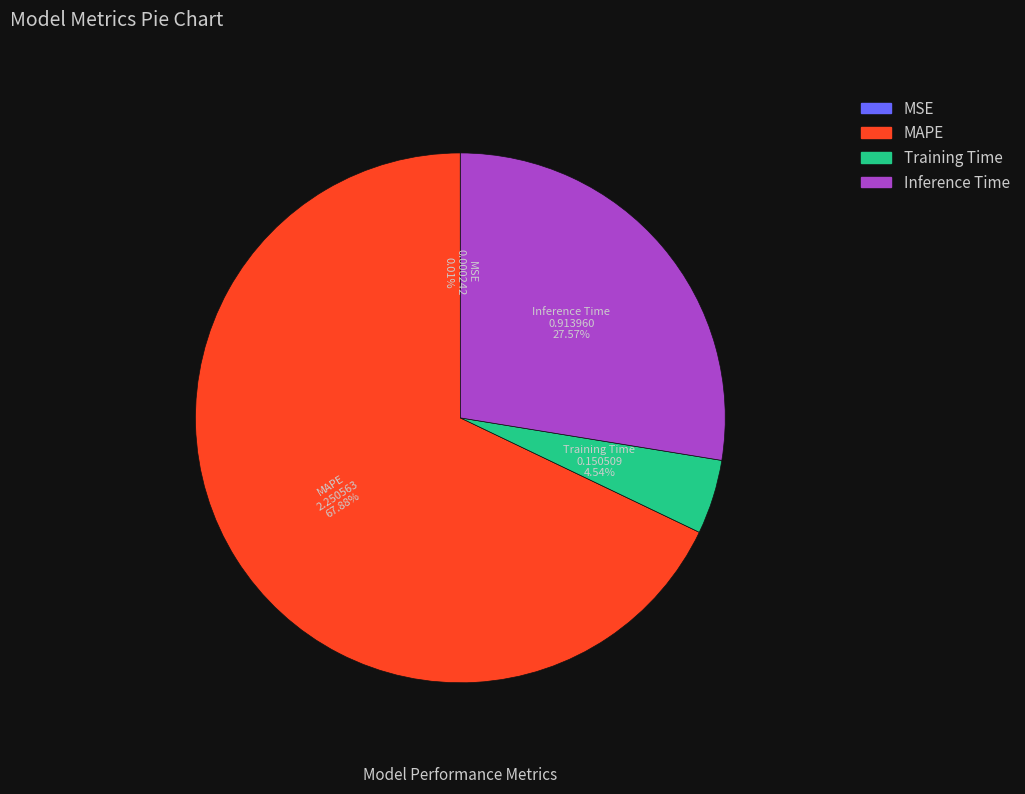

Which category accounts for the majority?

MAPE